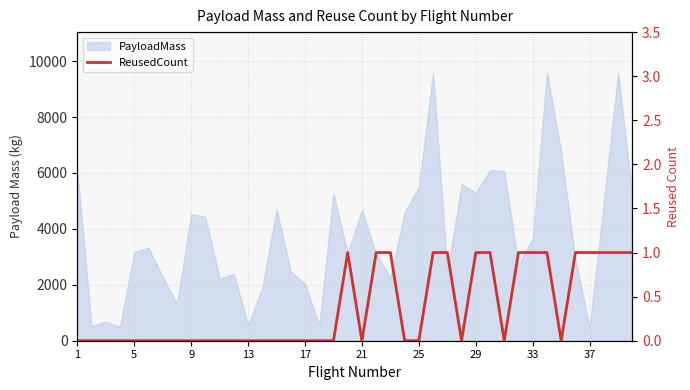

Reading right to left, list all the values displayed in this chart.

1	1	1	1	1	0	1	1	1	0	1	1	0	1	1	0	0	1	1	0	1	0	0	0	0	0	0	0	0	0	0	0	0	0	0	0	0	0	0	0